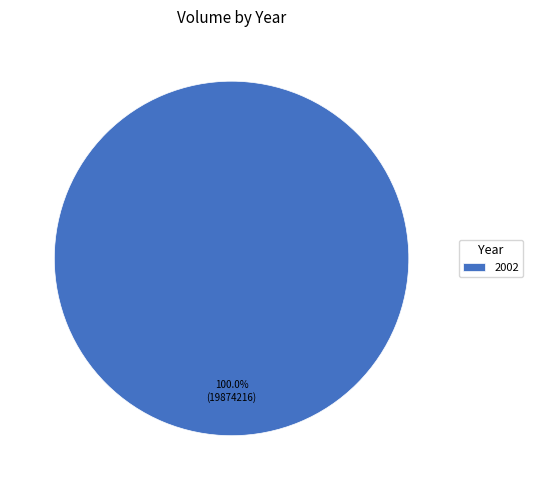

What is the majority slice?

2002